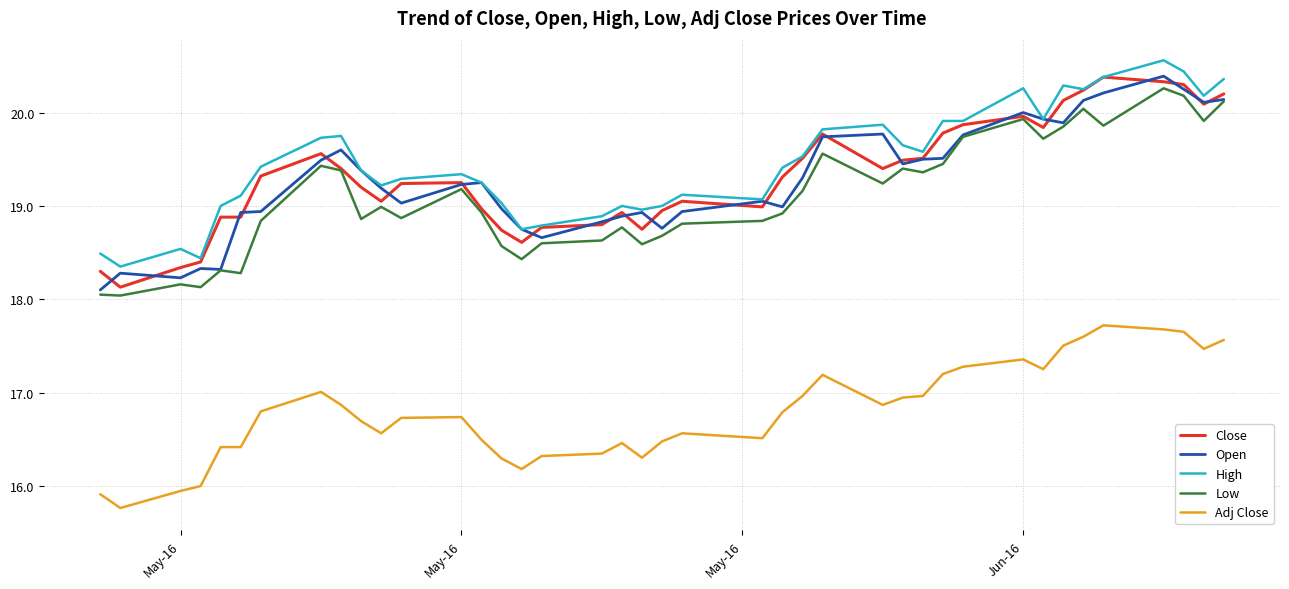

True or false: Close and Adj Close intersect in this chart.

False